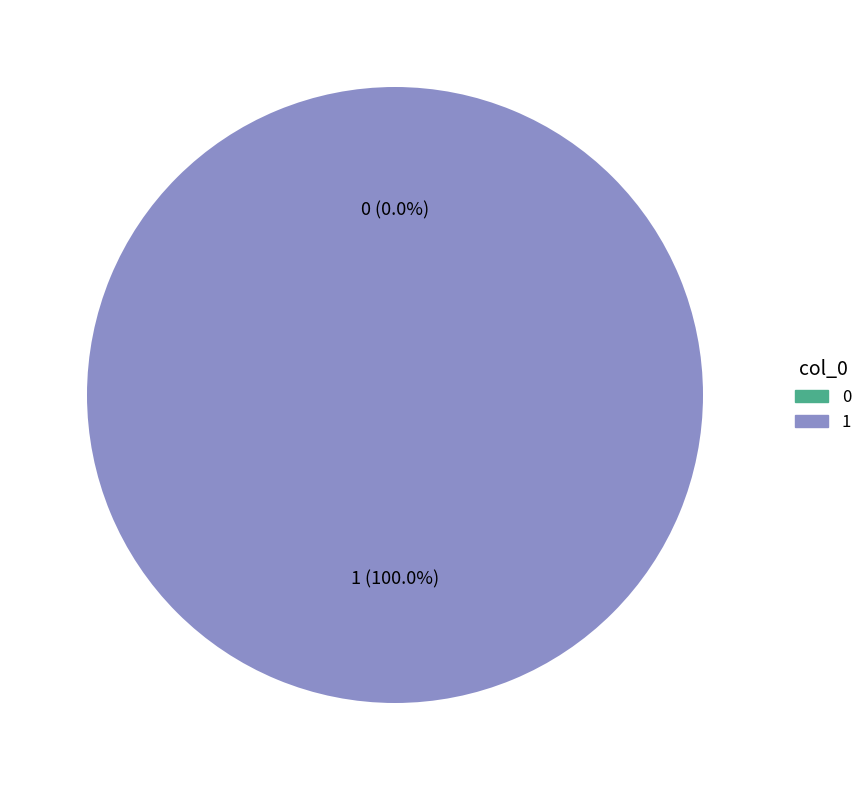

How many segments does this pie chart have?

2